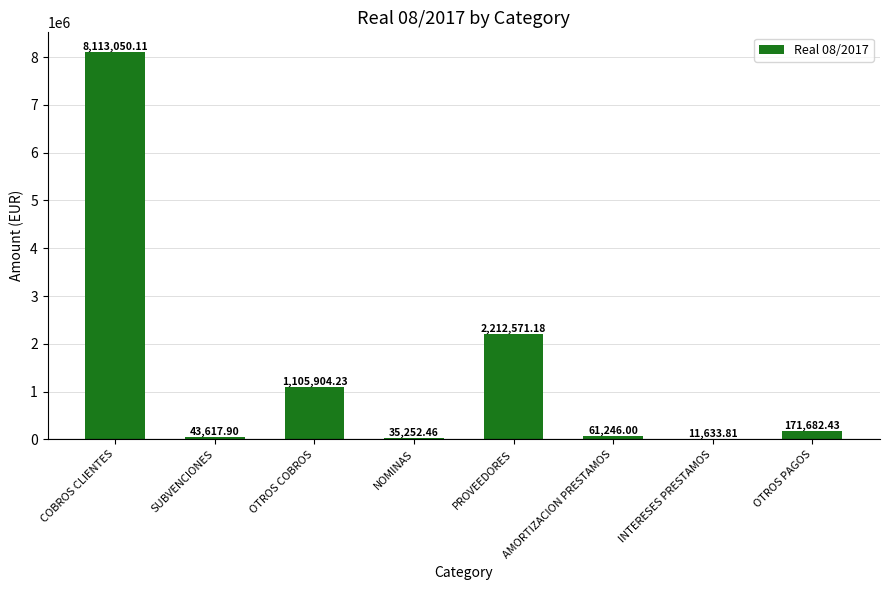

How many data points does each series have?

8